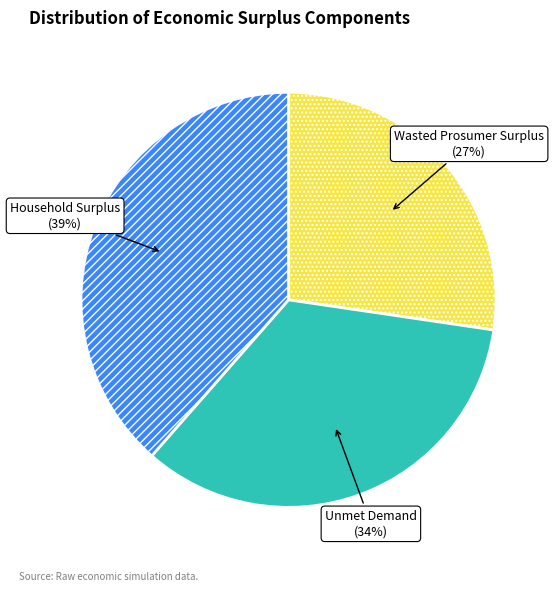

To the nearest percent, what percentage of the pie is Household Surplus?

39%